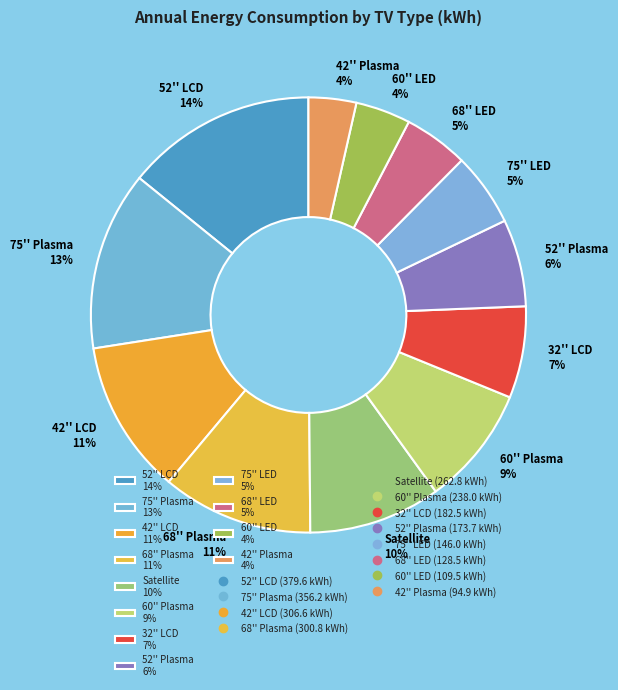

Between 60'' LED 4% and 60'' Plasma 9%, which is larger?

60'' Plasma 9%